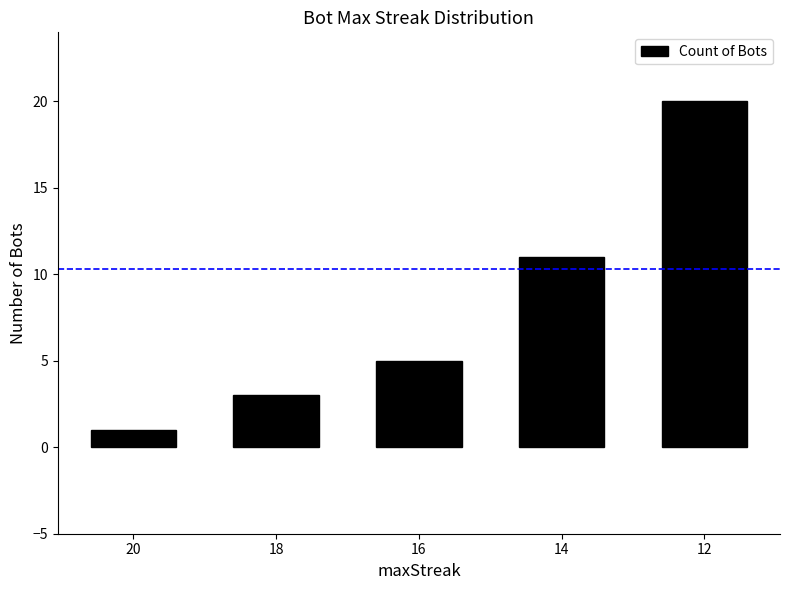

How many distinct data groups are displayed?

1